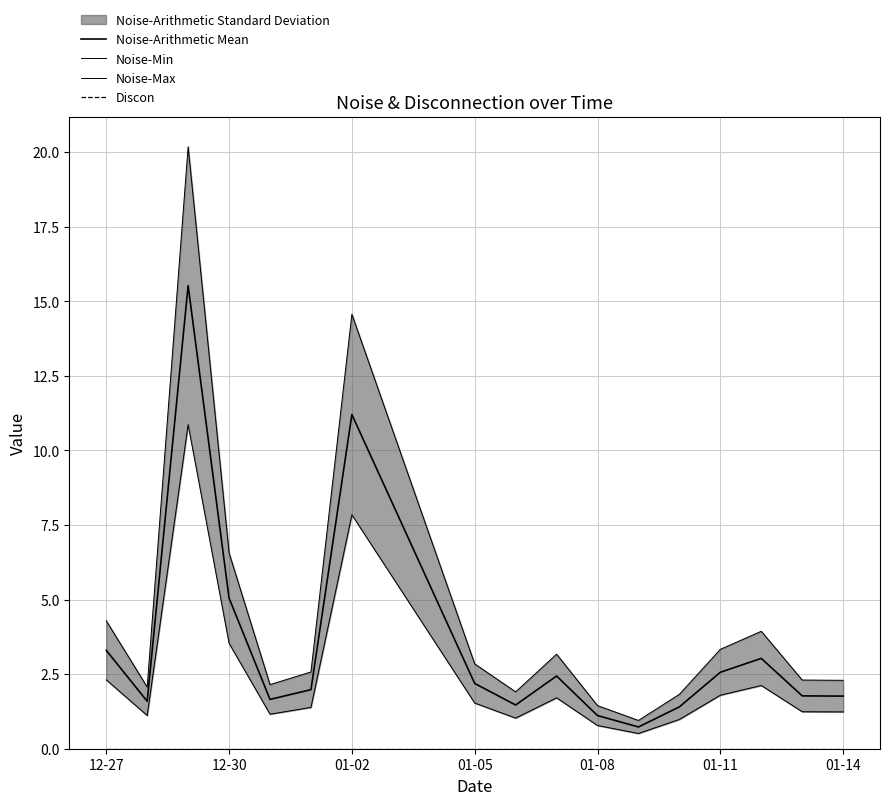

How many data points in Noise-Arithmetic Mean are less than 1?

1